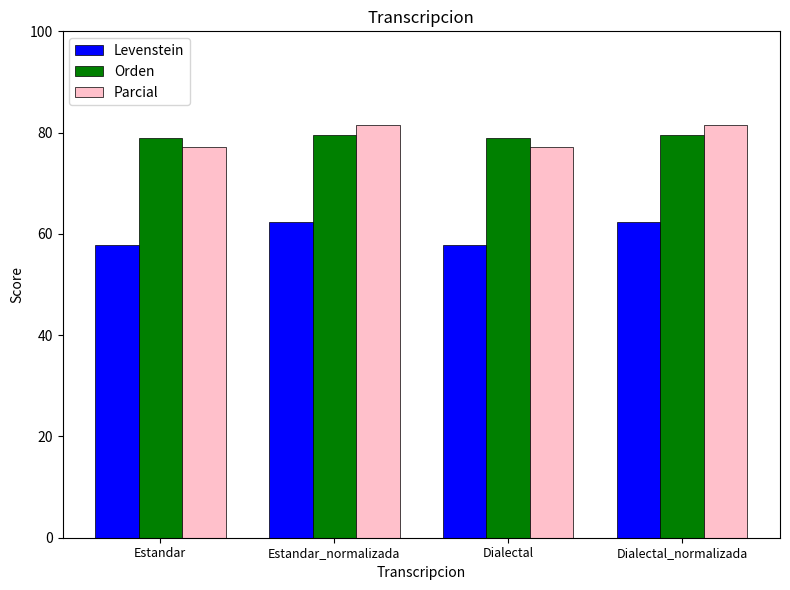

Is the value of Orden at Dialectal_normalizada greater than the value of Levenstein at Dialectal_normalizada?

Yes